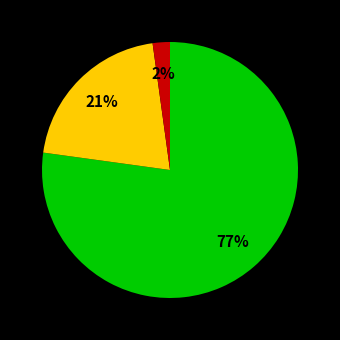

To the nearest percent, what is the difference between the largest and smallest slice percentages?

75%